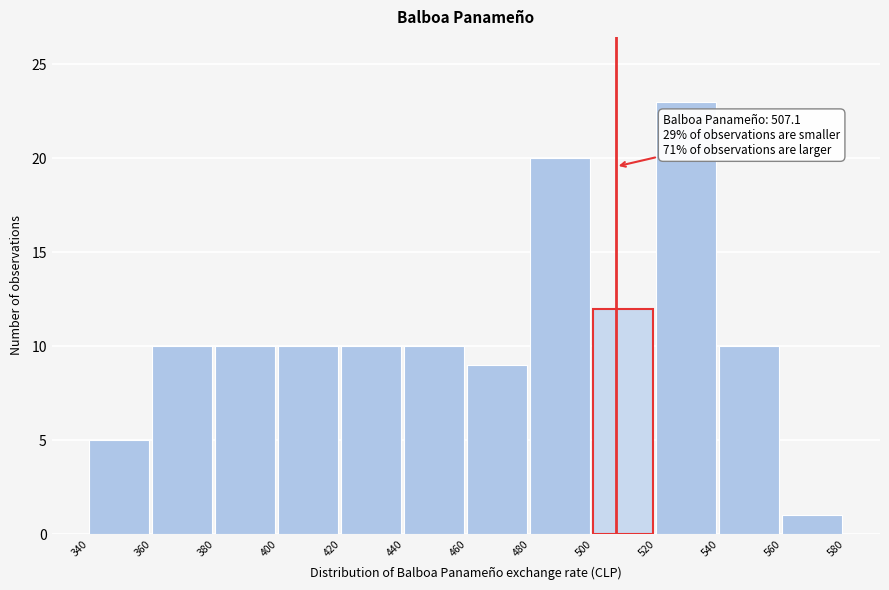

Over which range of the x-axis is the bar tallest?

520 to 540